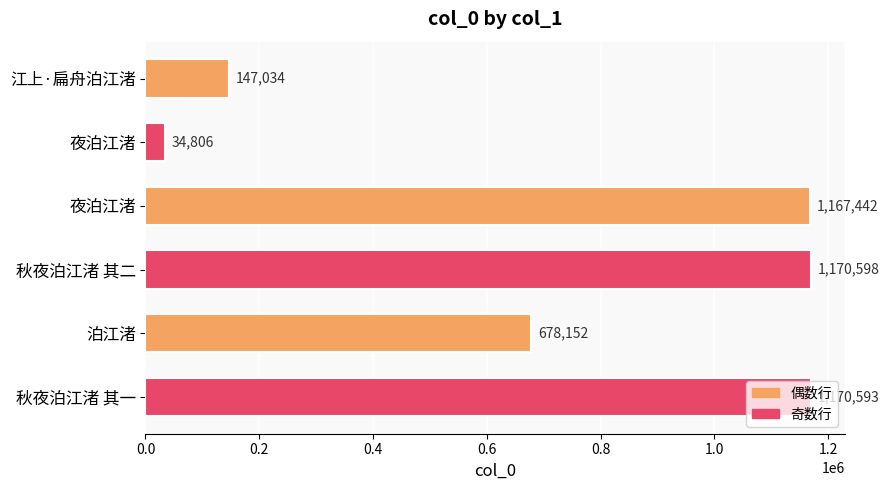

How many categories are shown in the chart?

6